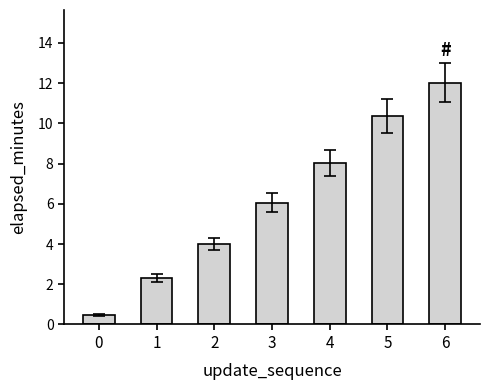

What is the difference between the maximum and minimum values?

11.6